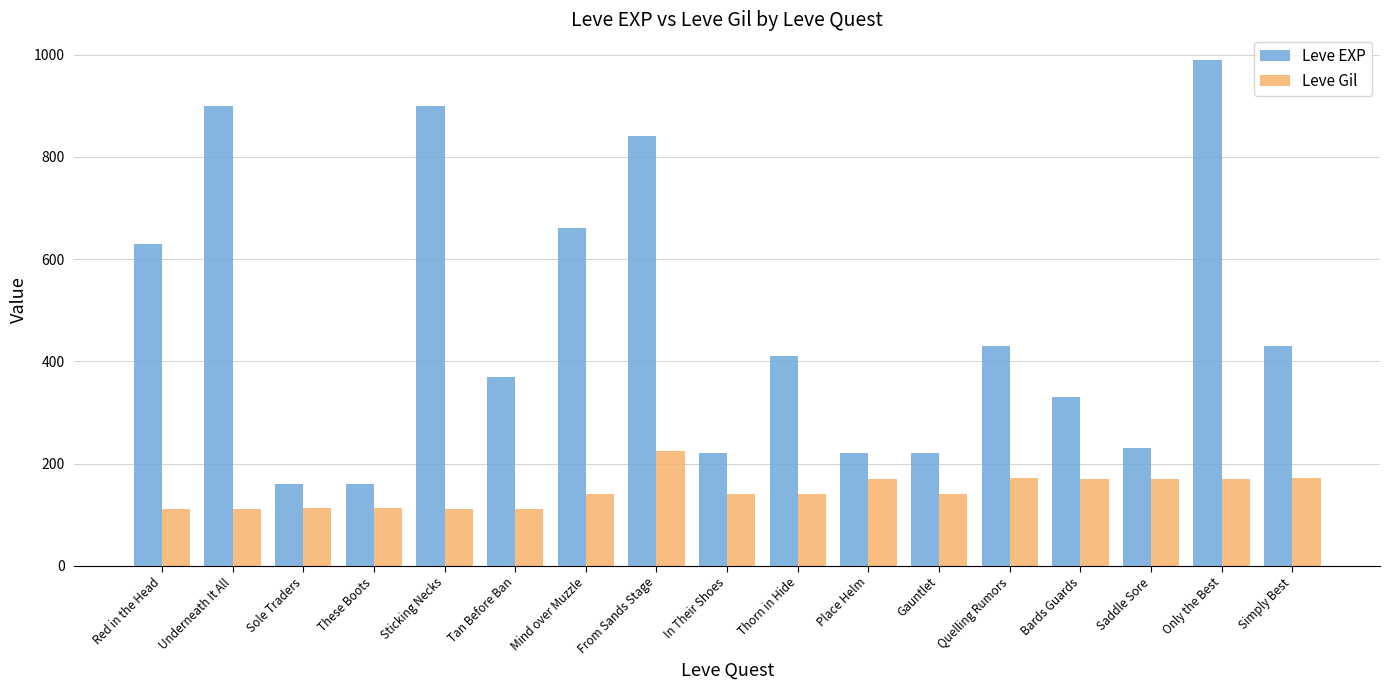

What are all the series names shown in the legend?

Leve EXP, Leve Gil